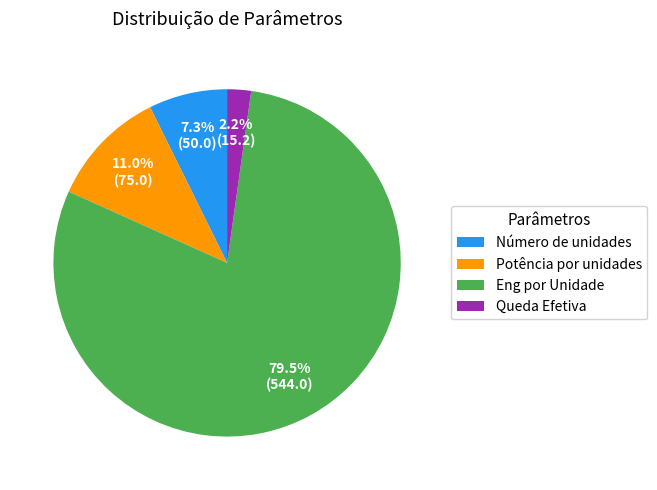

How many segments does this pie chart have?

4